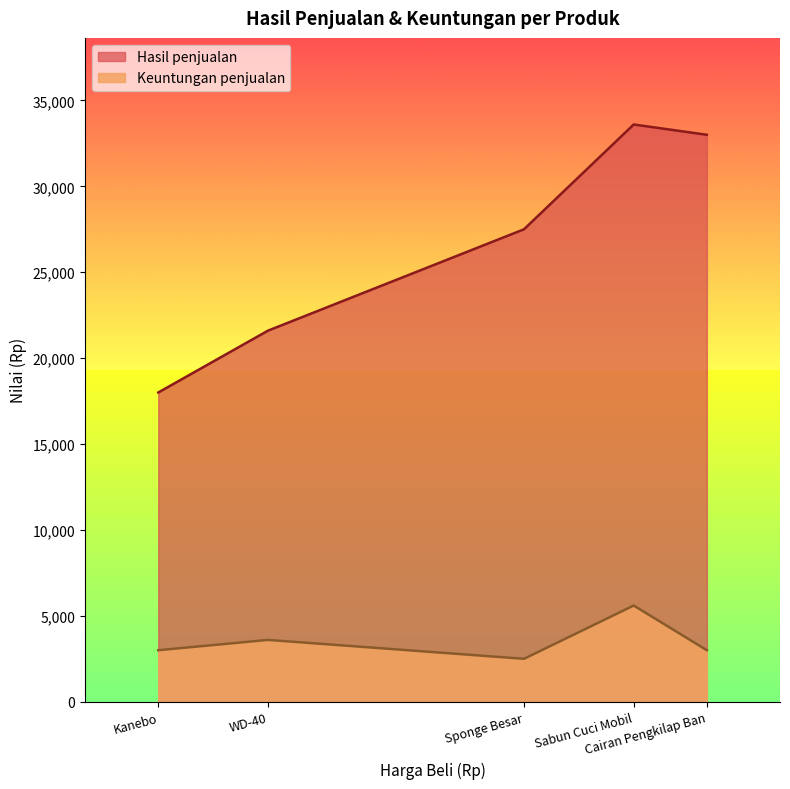

What is the difference between the Hasil penjualan values at Cairan Pengkilap Ban and Sabun Cuci Mobil?

600